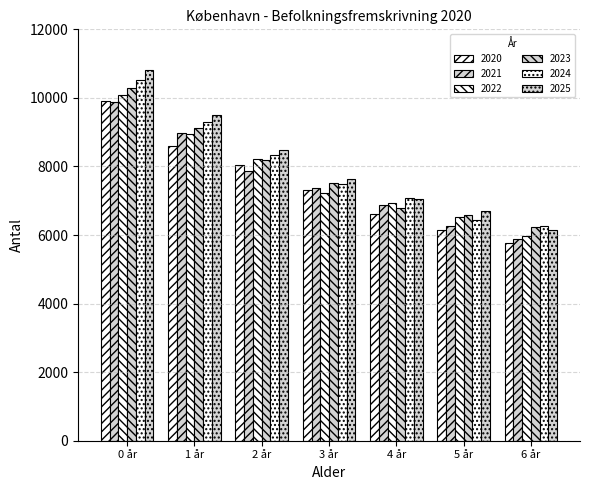

How many groups of bars are there?

7